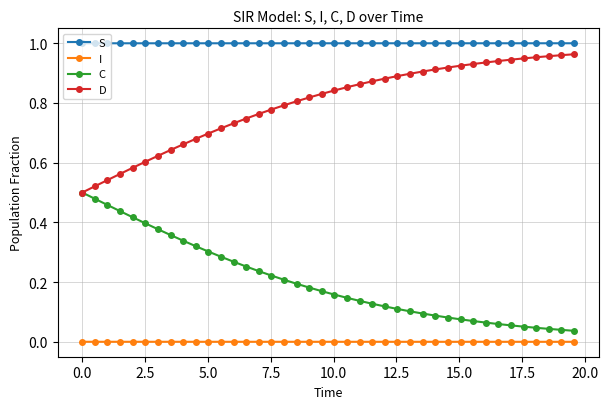

Rank the series by their average value, from highest to lowest.

S, D, C, I